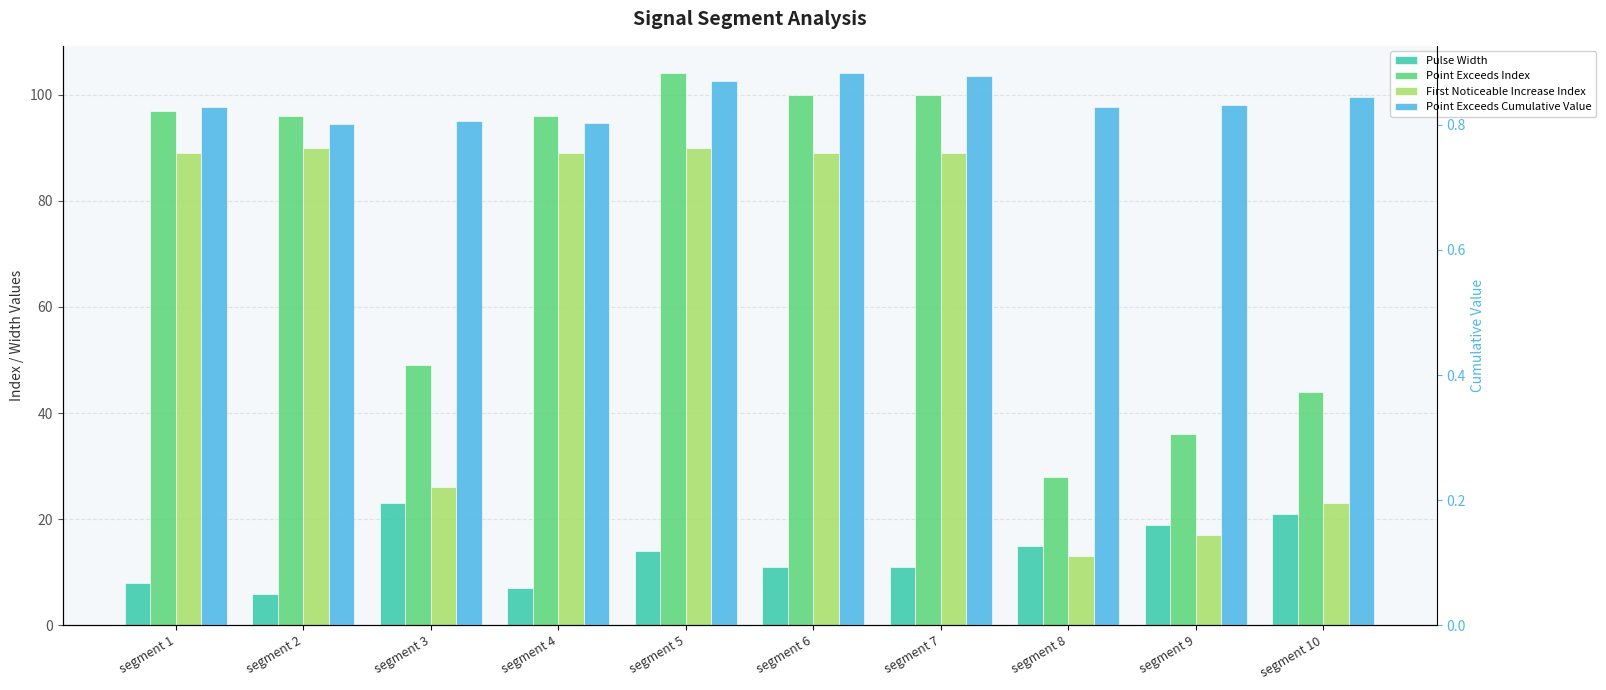

How many data points in Pulse Width are above 14?

4